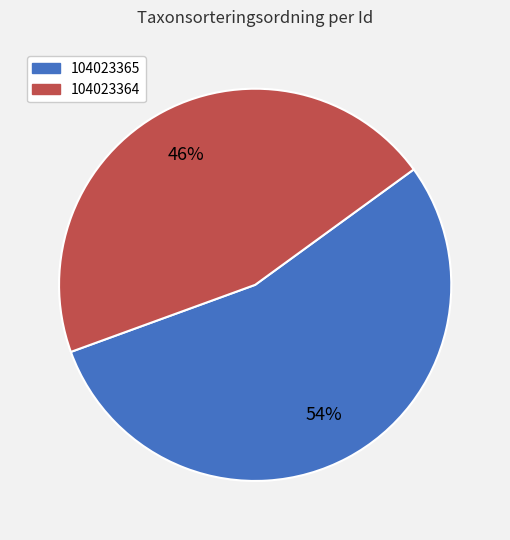

Rank the categories by value from highest to lowest.

104023365, 104023364